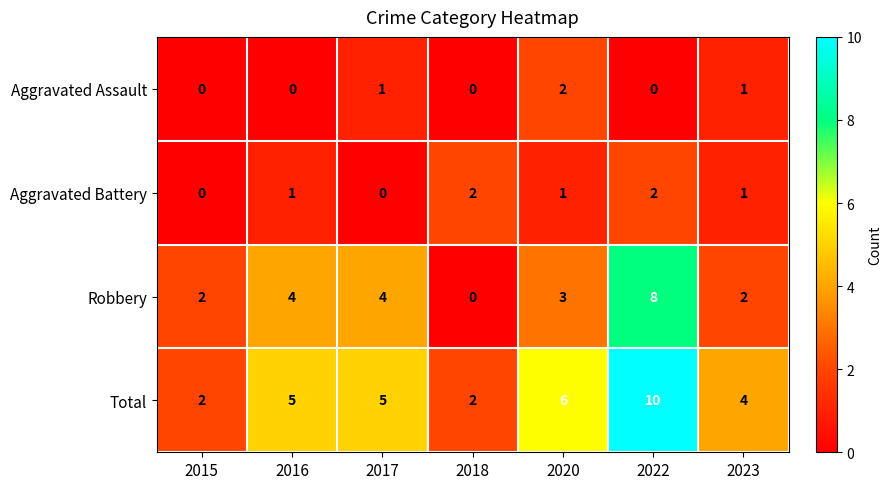

At which category is the sum across all series the highest?

2022